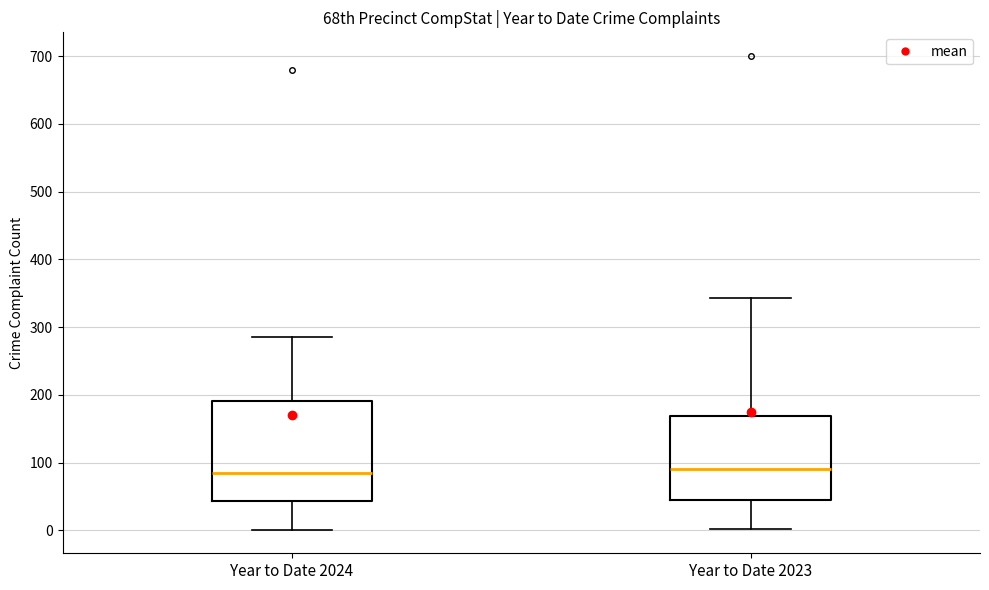

Reading left to right, transcribe this box plot: for each box, give where its median line is, the range the box spans, and where its two whiskers end, as read against the y-axis. The values are not printed on the chart, so give them approximately, as read against the axis.

Year to Date 2024: median 80, box 40 to 190, whiskers 0 to 290
Year to Date 2023: median 90, box 40 to 170, whiskers 0 to 340